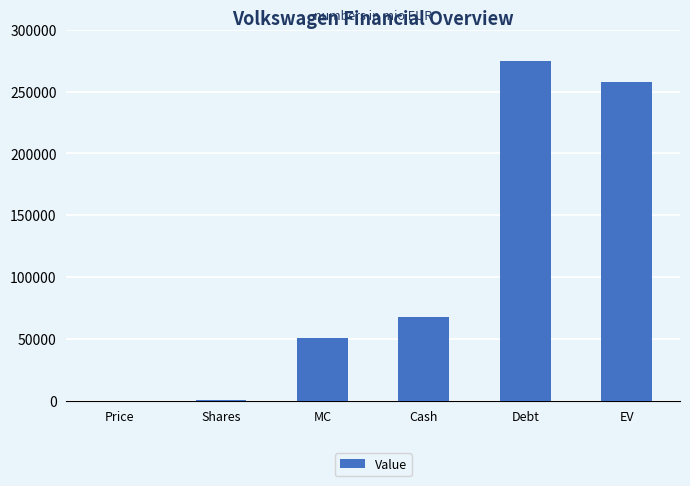

The value at EV is 69437.0. True or false?

False